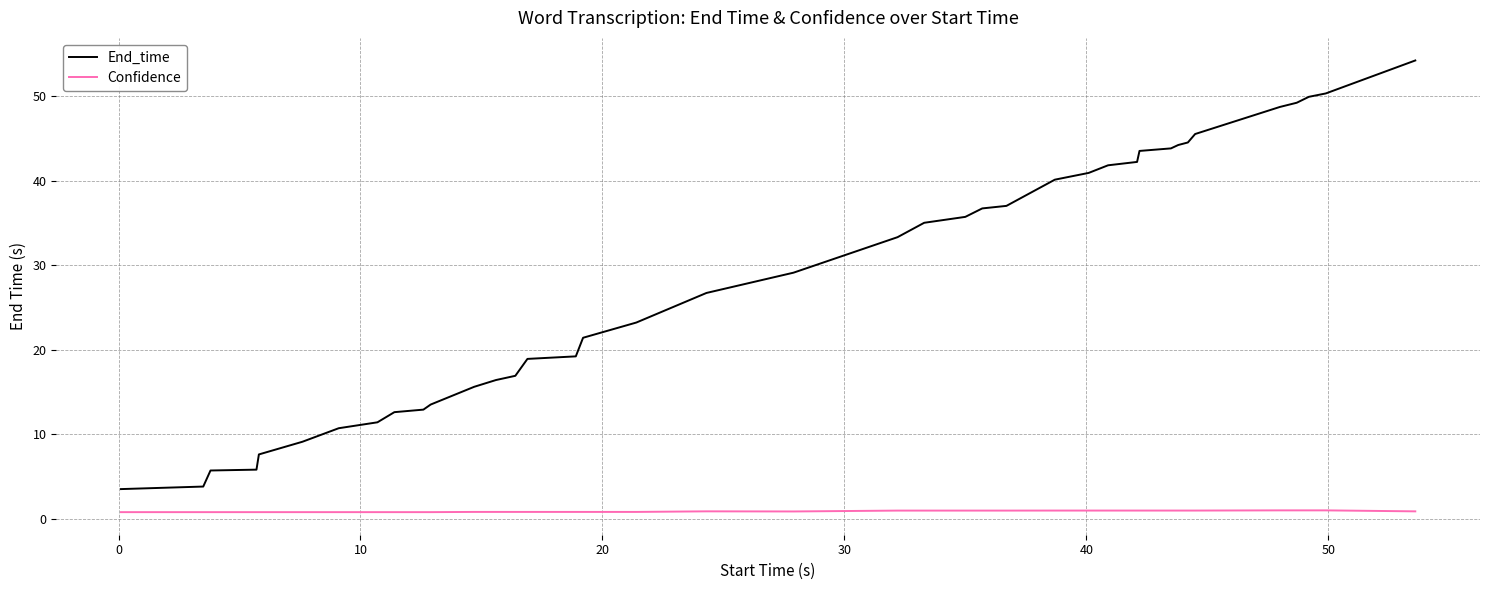

True or false: End_time and Confidence intersect in this chart.

False